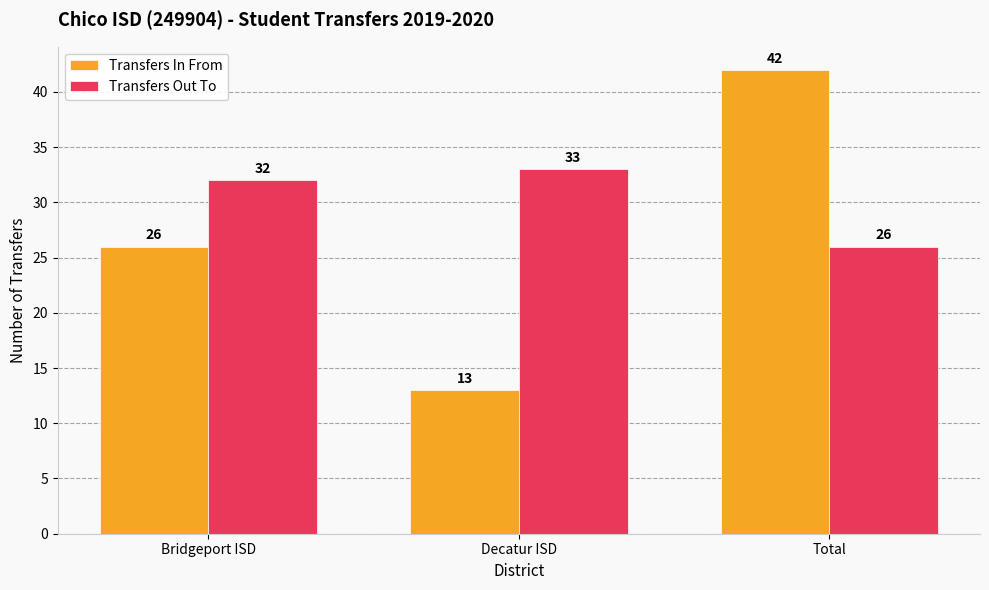

Reading right to left, what are all the values shown in this chart?

Transfers In From: Total=42	Decatur ISD=13	Bridgeport ISD=26
Transfers Out To: Total=26	Decatur ISD=33	Bridgeport ISD=32